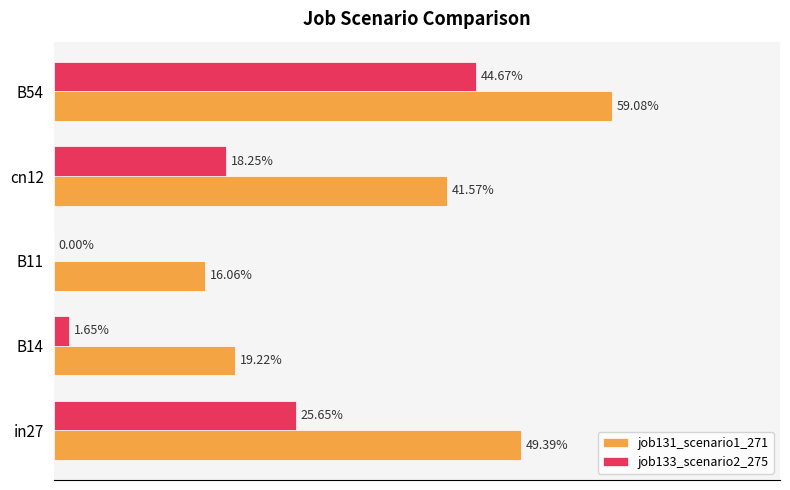

How many job131_scenario1_271 values are between 0 and 1?

5